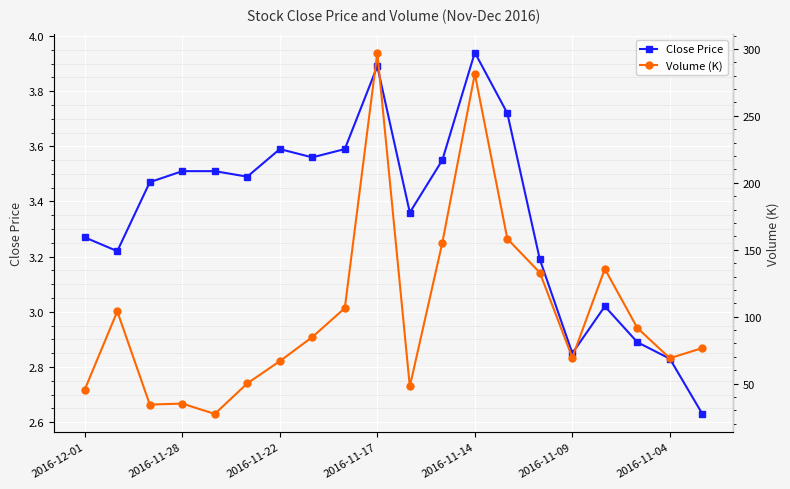

How many lines are shown in the chart?

2